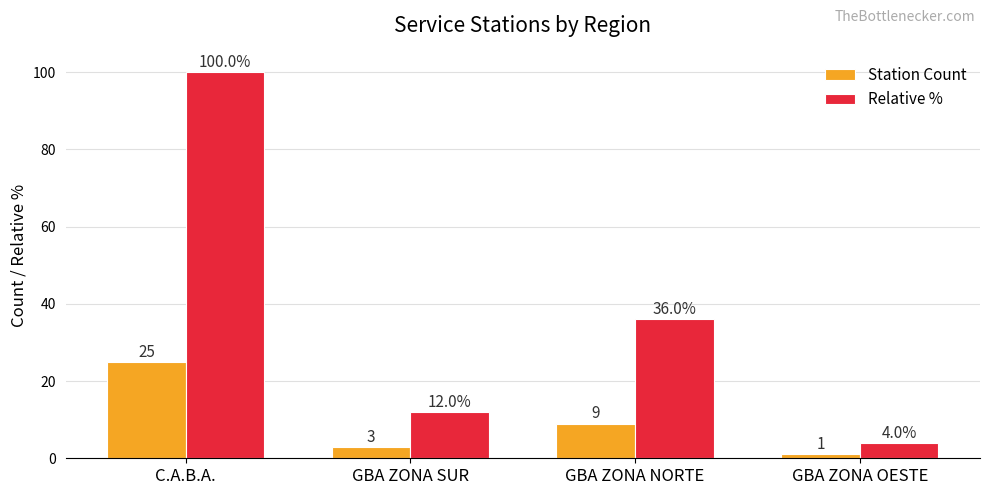

What is the label of the 2nd bar from the right?

GBA ZONA NORTE